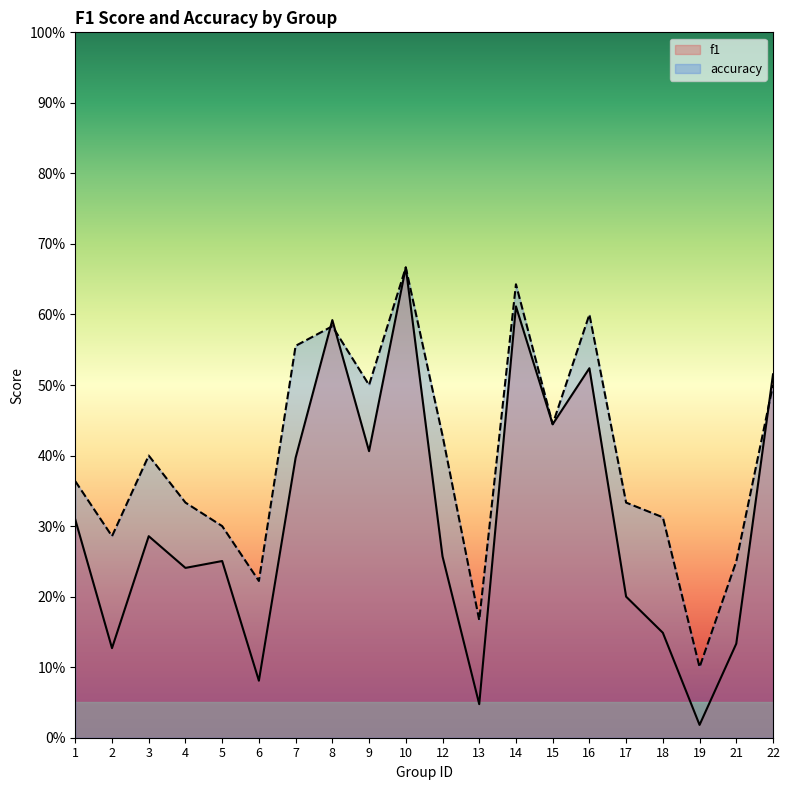

At 19, list the series in order from largest to smallest.

accuracy, f1